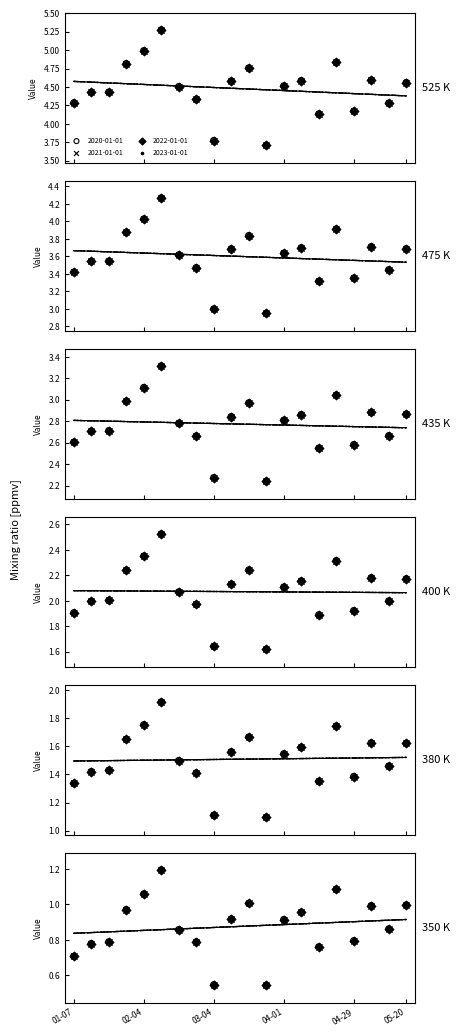

Which series contains the lowest Y value?

2020-01-01